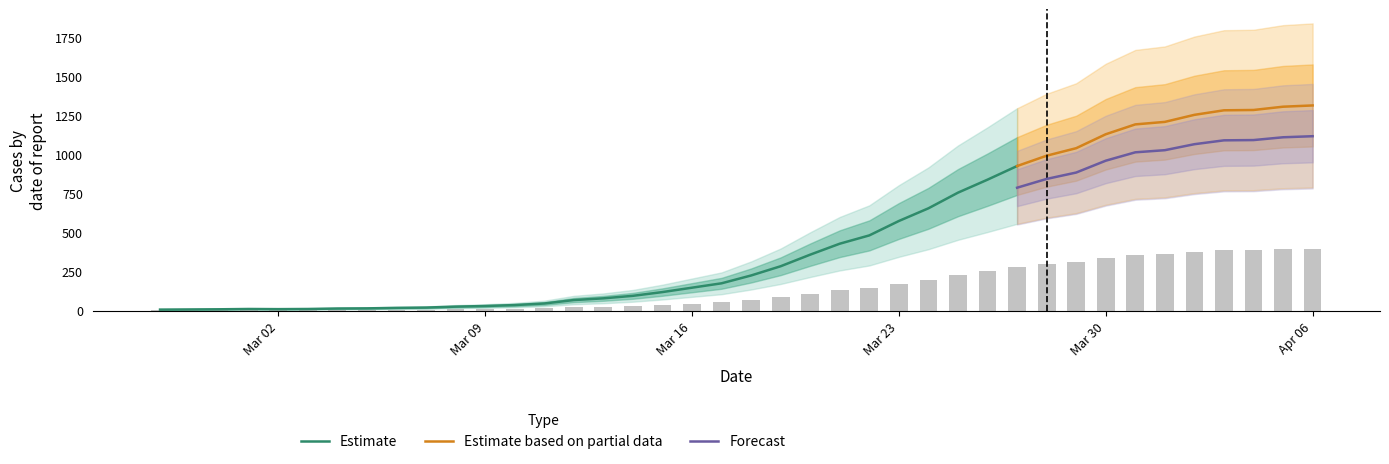

What is the ratio of the value at 2020-03-12 to the value at 2020-04-05?

0.1